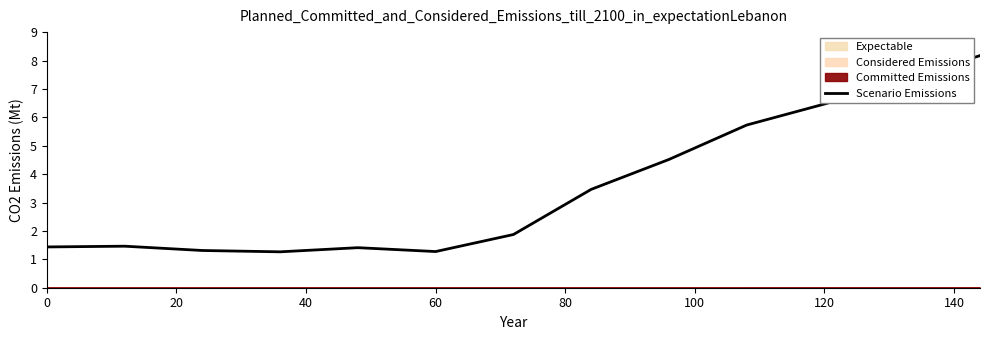

Does the chart display data point markers on the line(s)?

No